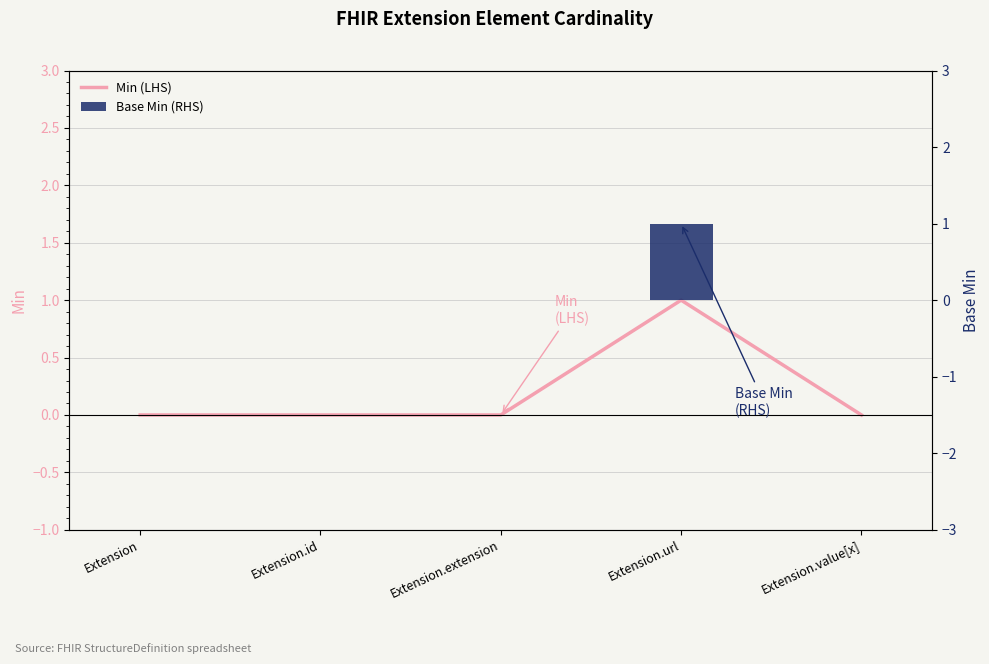

What is the total value across all series at Extension.url?

2